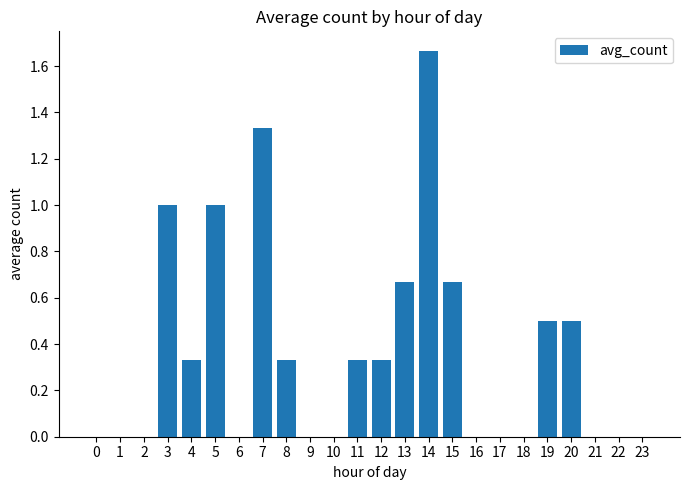

Between 18 and 7, which is larger?

7